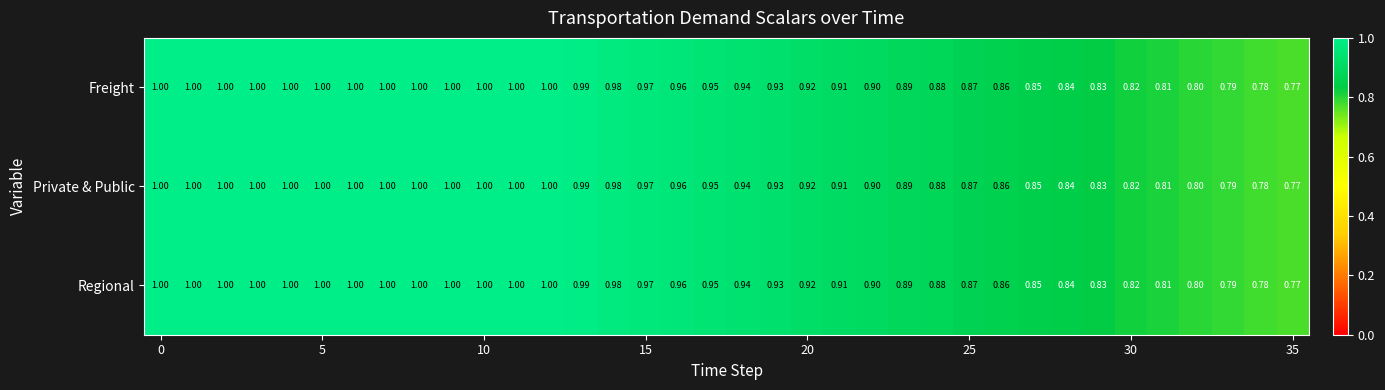

Which series has the largest total across all categories?

Freight